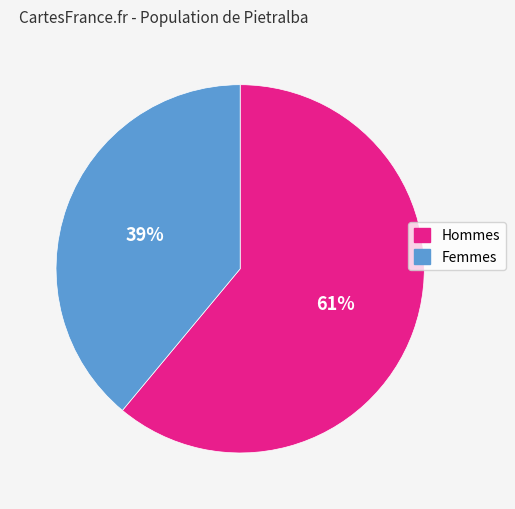

To the nearest percent, what is the difference between the largest and smallest slice percentages?

22%